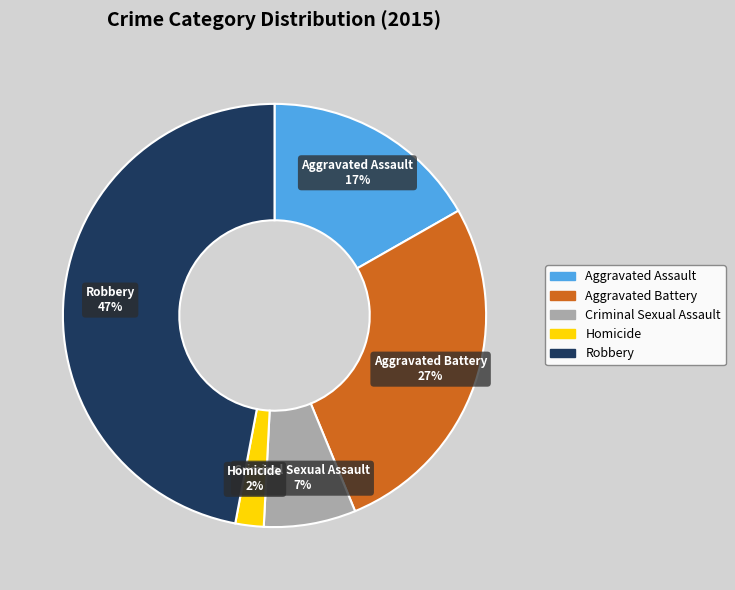

Is Homicide the majority of the pie?

No